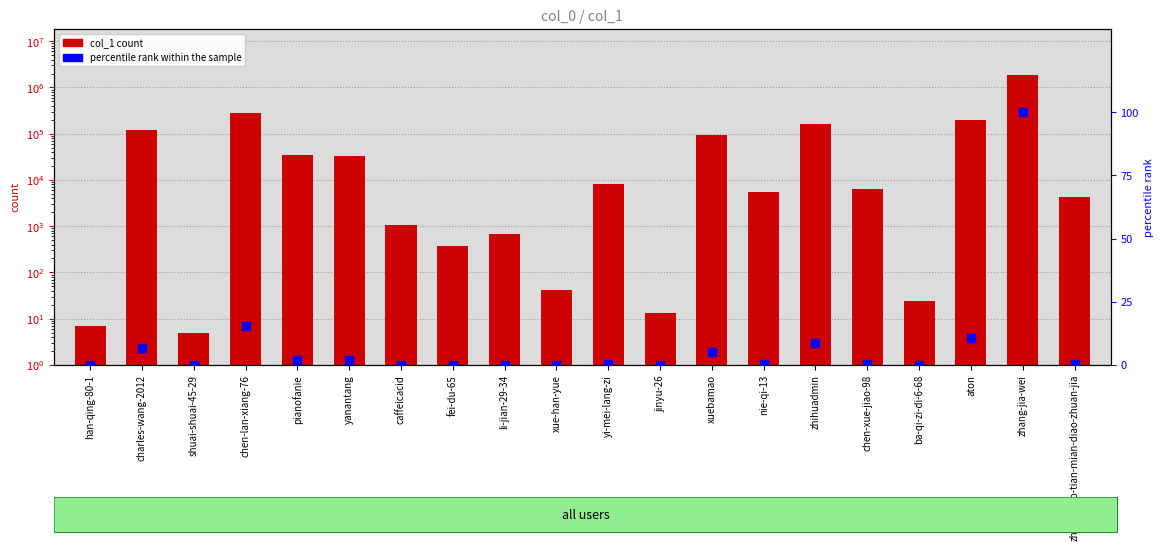

At which category is the sum across all series the highest?

zhang-jia-wei